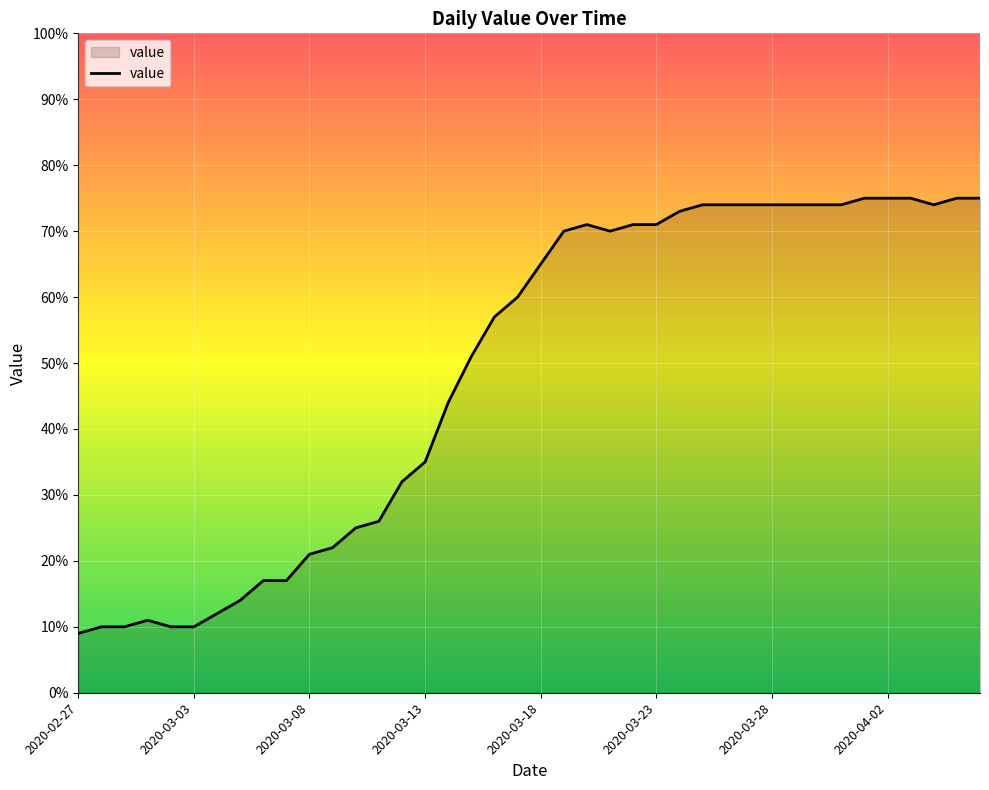

How many lines are shown in the chart?

1